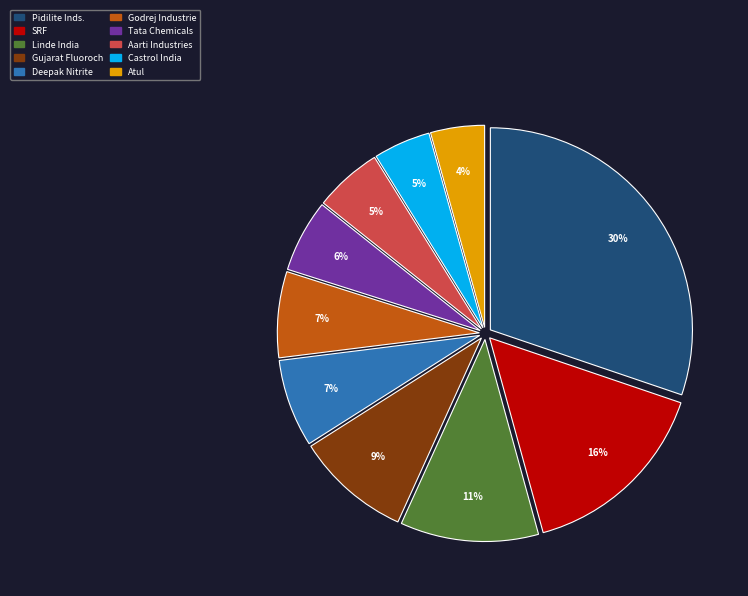

Which category has the biggest portion of the pie?

Pidilite Inds.